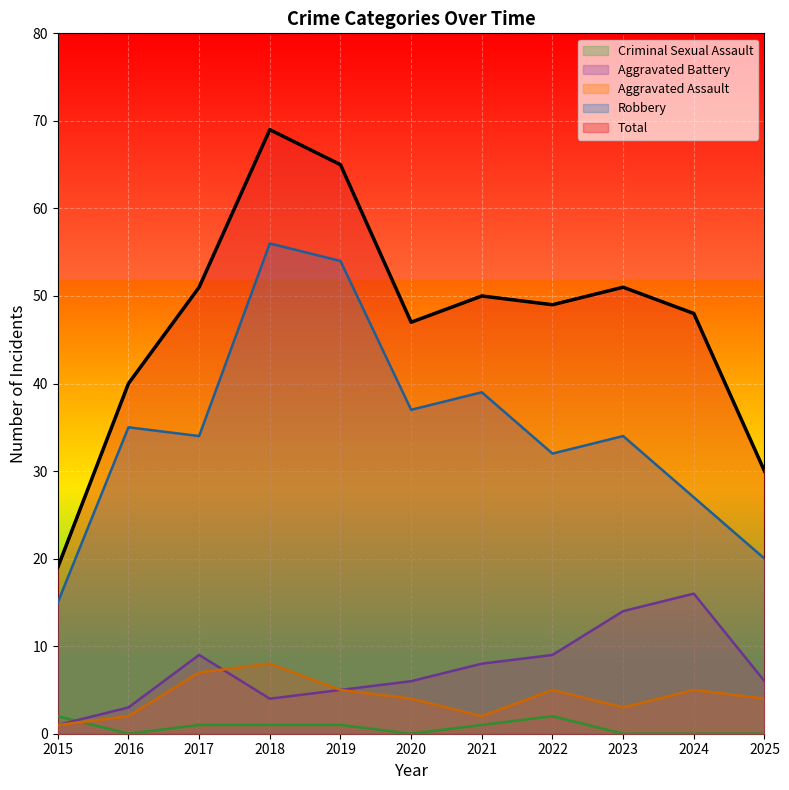

Which series has the largest total across all categories?

Total